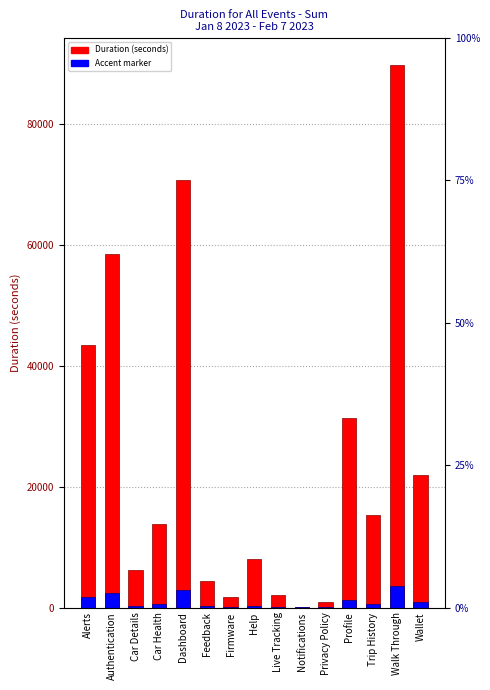

What is the label of the 11th bar from the right?

Dashboard